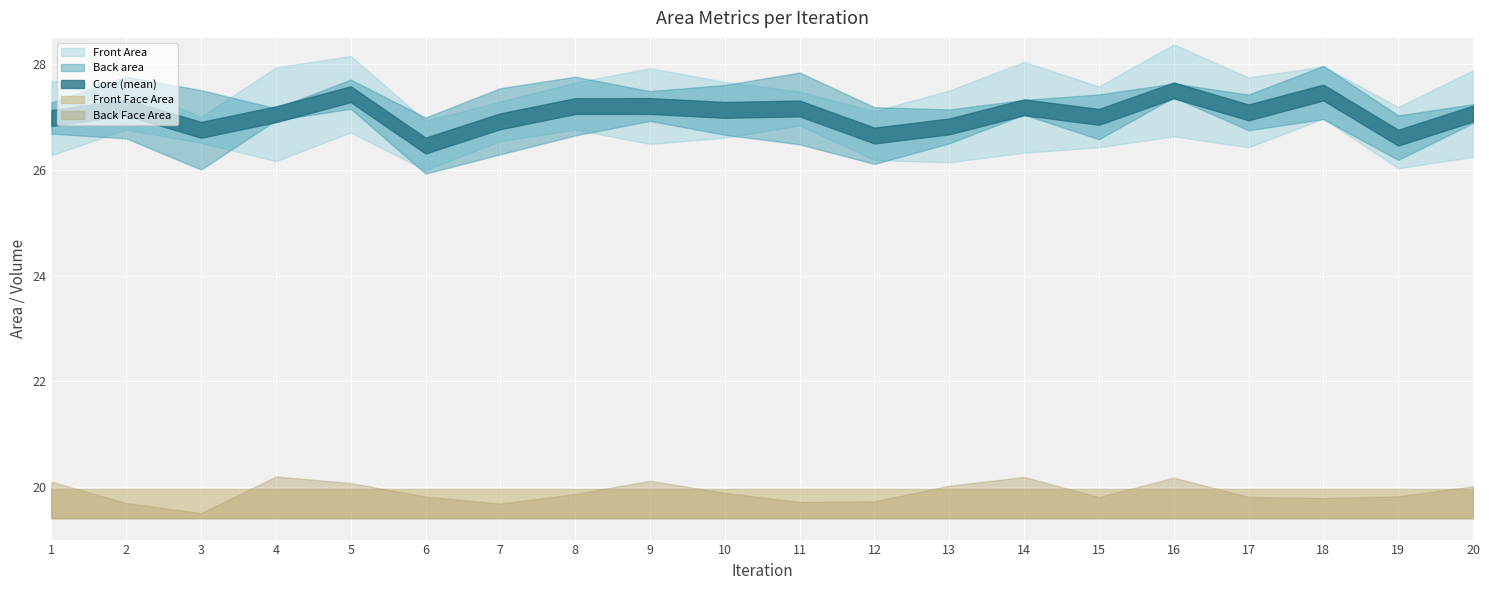

How many categories are shown in the chart?

20